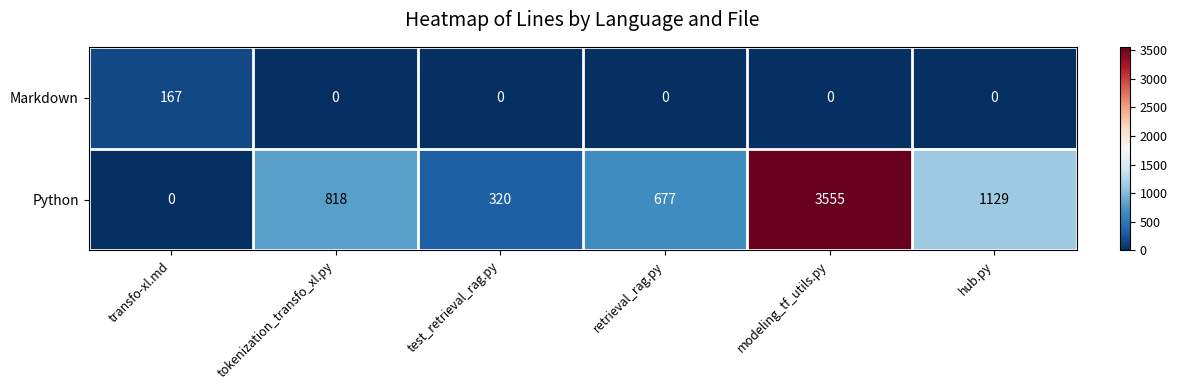

Reading left to right, transcribe all the data shown in this chart.

Markdown: transfo-xl.md=167	tokenization_transfo_xl.py=0	test_retrieval_rag.py=0	retrieval_rag.py=0	modeling_tf_utils.py=0	hub.py=0
Python: transfo-xl.md=0	tokenization_transfo_xl.py=818	test_retrieval_rag.py=320	retrieval_rag.py=677	modeling_tf_utils.py=3555	hub.py=1129